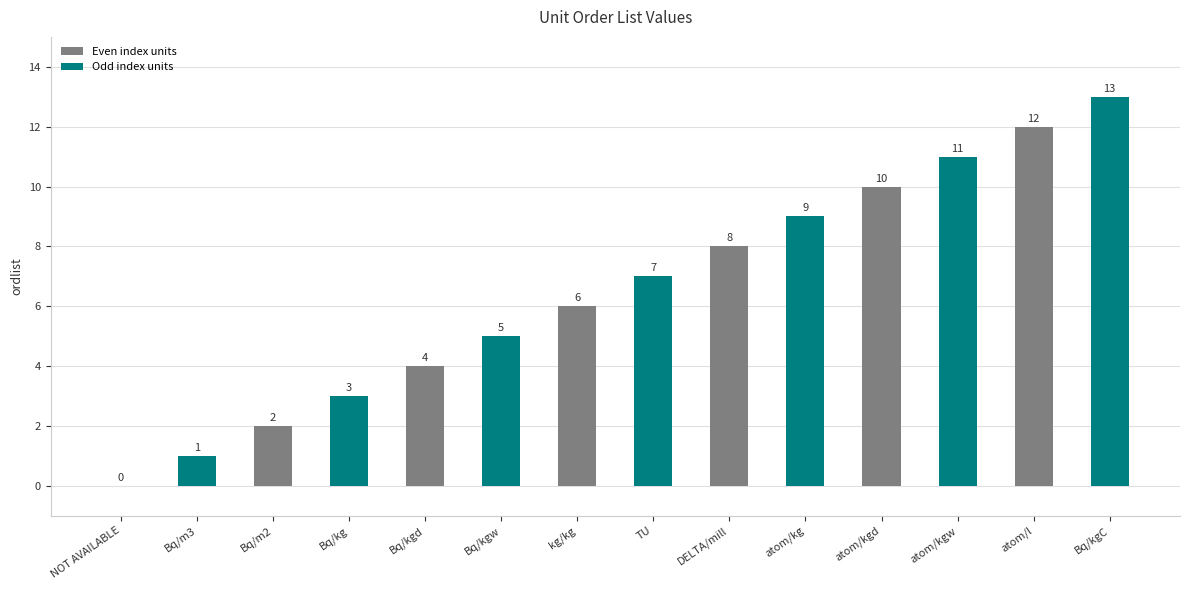

Are the bars horizontal?

No